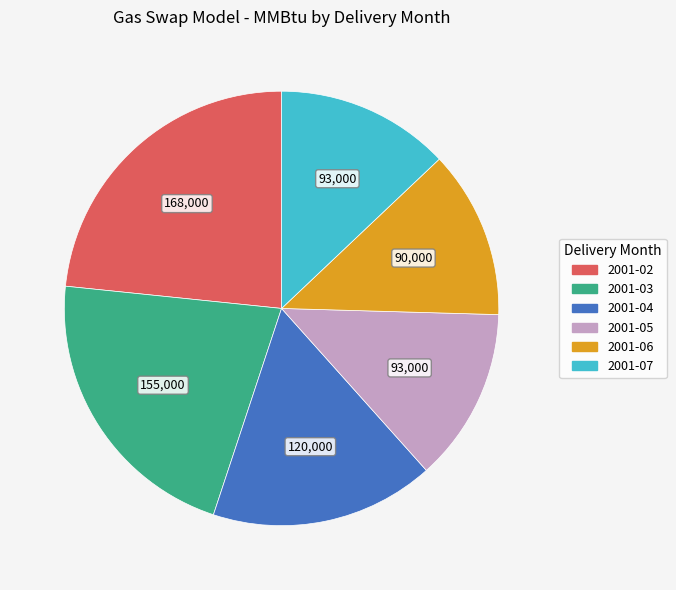

Do 2001-05 and 2001-04 together represent more than half of the pie?

No